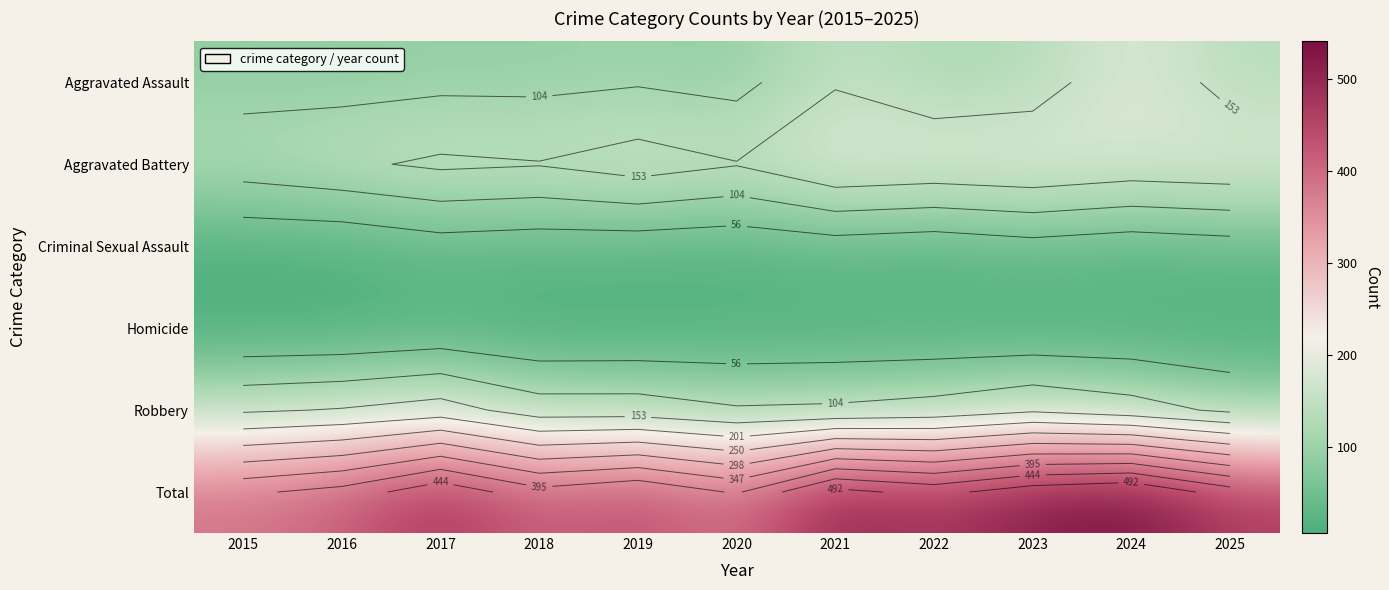

What is the sum of the Total values at 2016 and 2022?

889